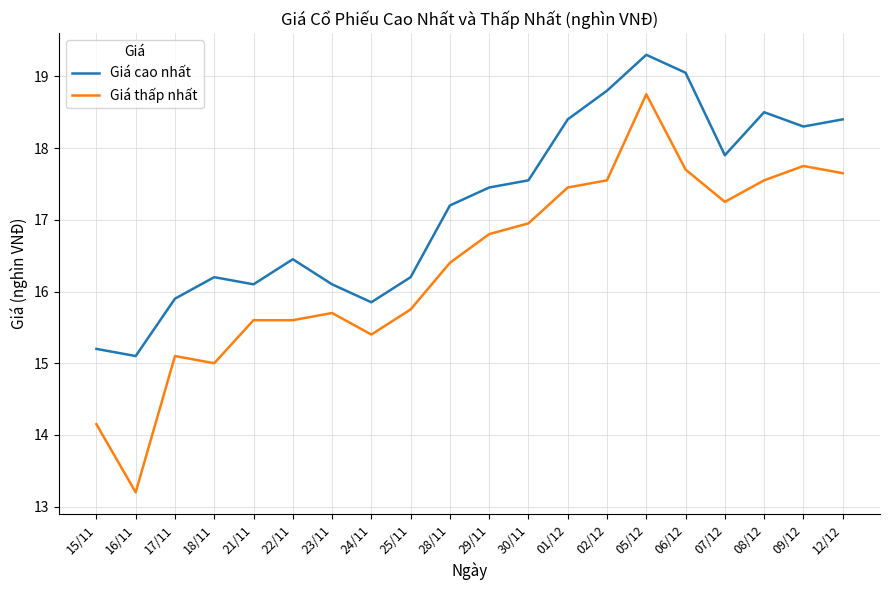

Rank the series by their average value, from lowest to highest.

Giá thấp nhất, Giá cao nhất